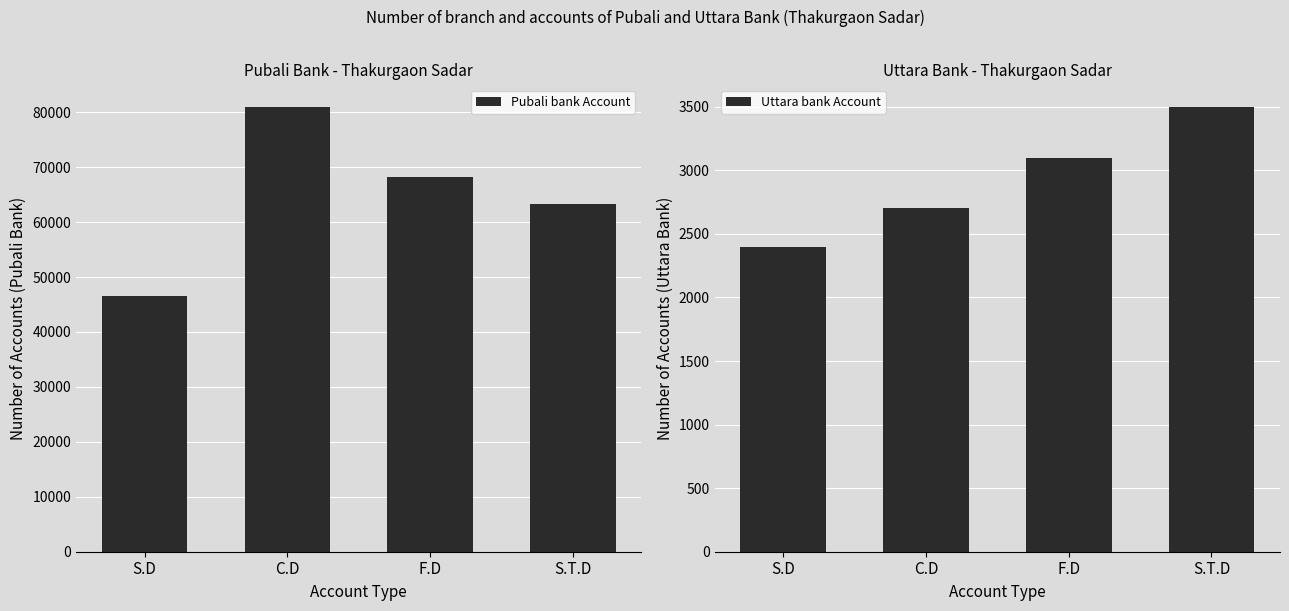

What is the average value of the Pubali bank Account series?

64778